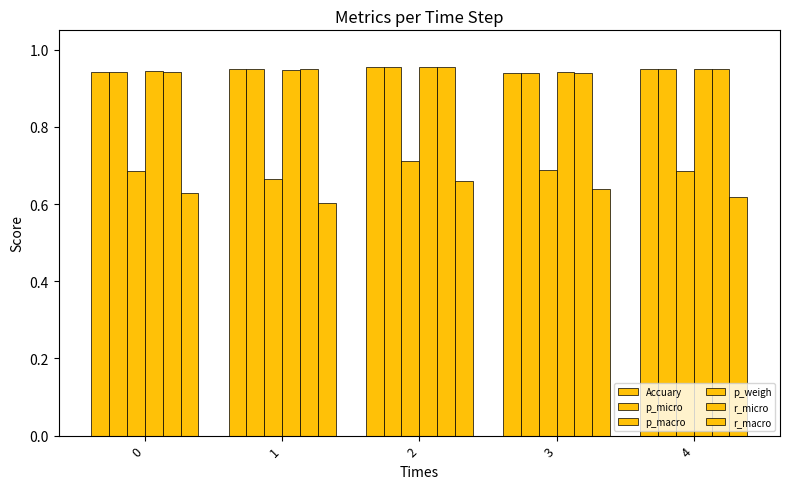

Count the number of data series in this chart.

6